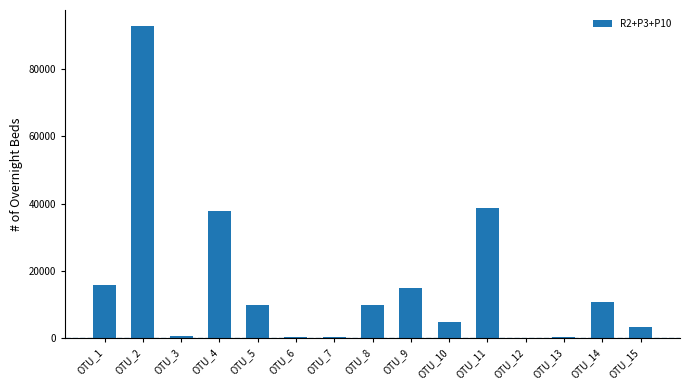

What is the sum of all values?

239421